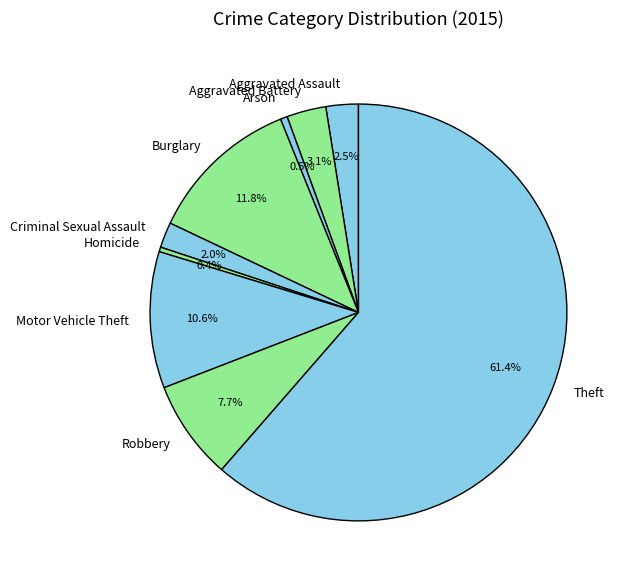

What is the largest slice in the pie chart?

Theft